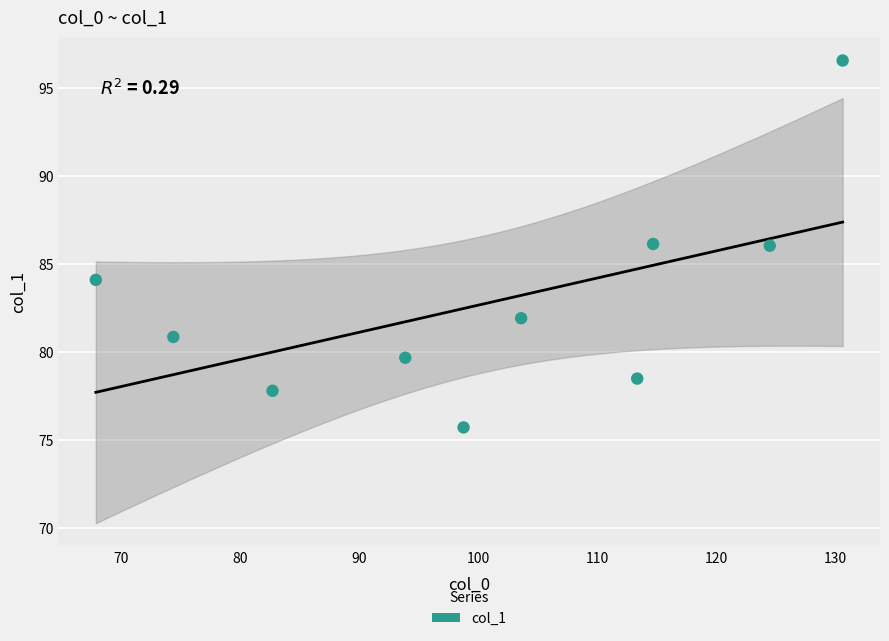

What is the range of X values (max minus min)?

62.7